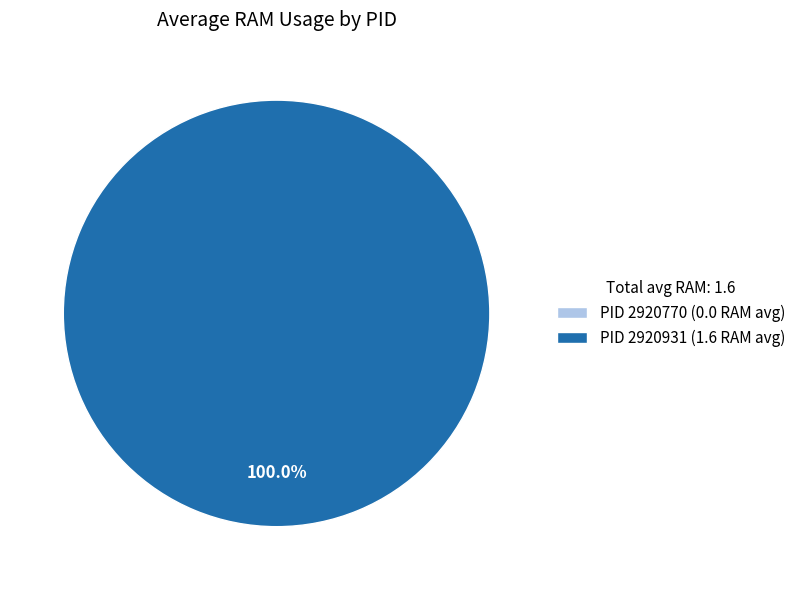

What percentage is the 2920931 slice, to the nearest percent?

100%